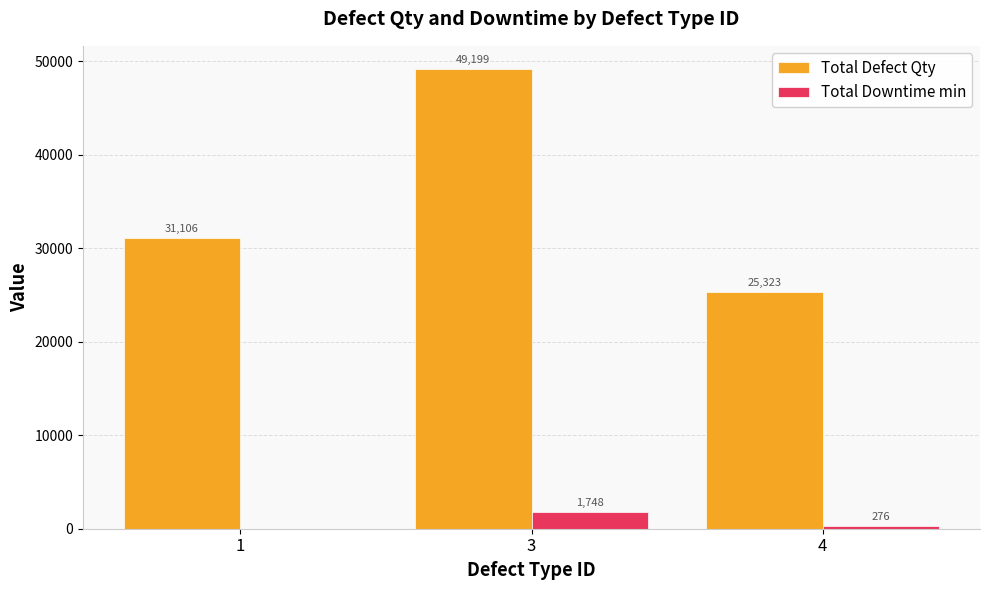

What is the sum of the Total Downtime min values at 4 and 1?

276